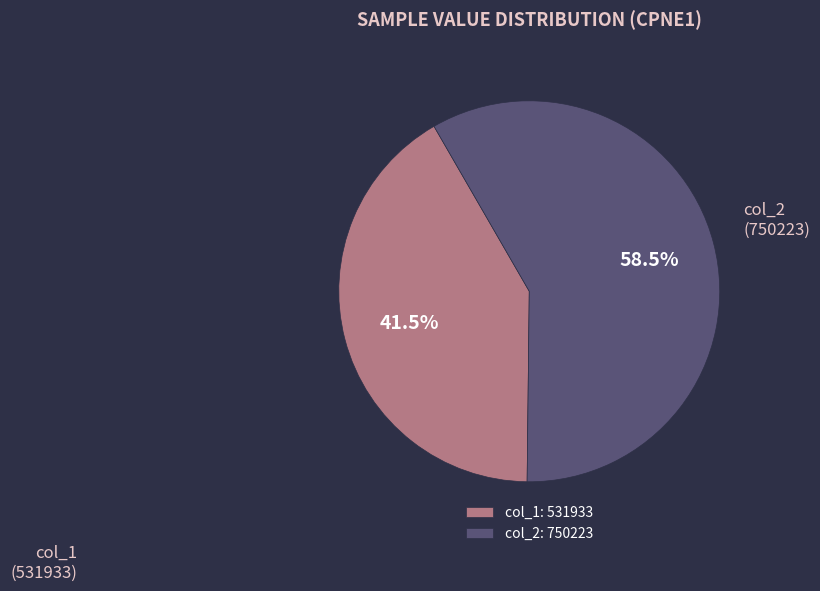

Which category has the biggest portion of the pie?

col_2: 750223